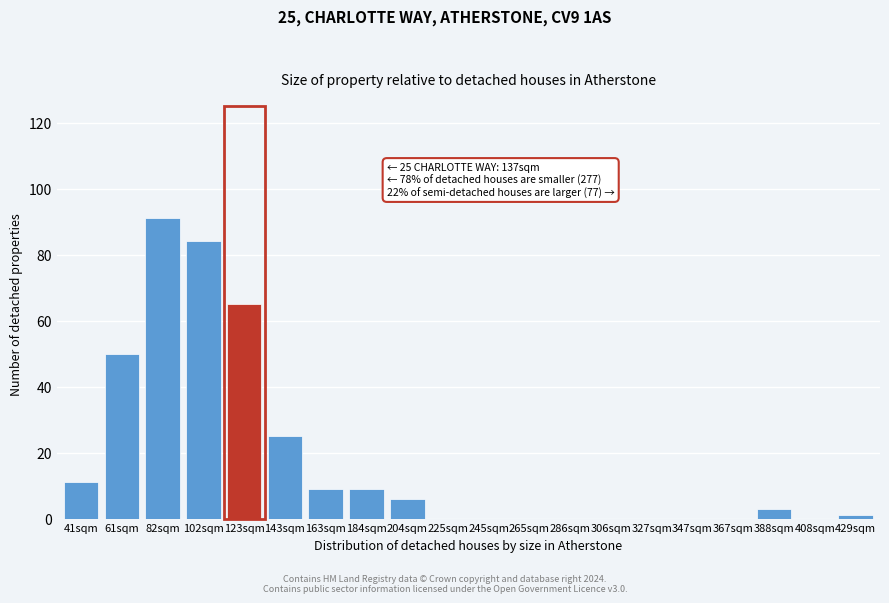

Reading left to right, transcribe all the data shown in this chart.

41sqm=11	61sqm=50	82sqm=91	102sqm=84	123sqm=65	143sqm=25	163sqm=9	184sqm=9	204sqm=6	225sqm=0	245sqm=0	265sqm=0	286sqm=0	306sqm=0	327sqm=0	347sqm=0	367sqm=0	388sqm=3	408sqm=0	429sqm=1